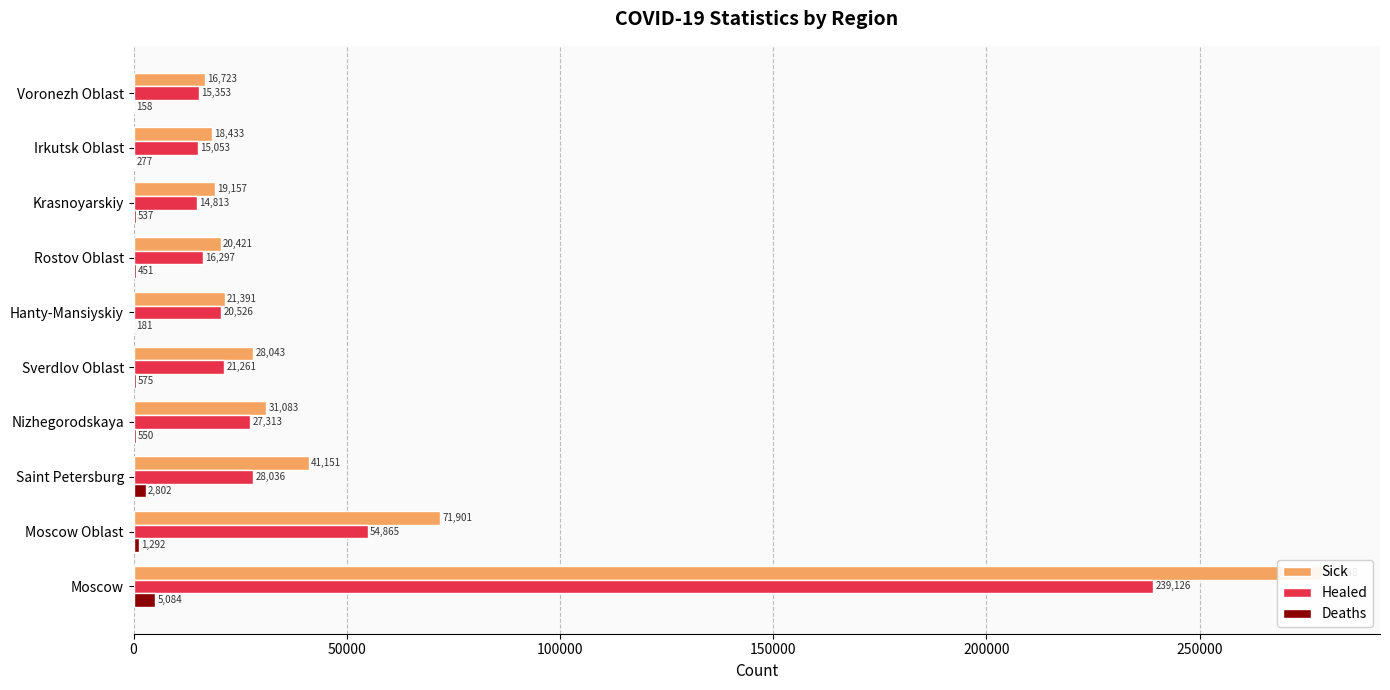

What is the minimum value for Healed?

14813